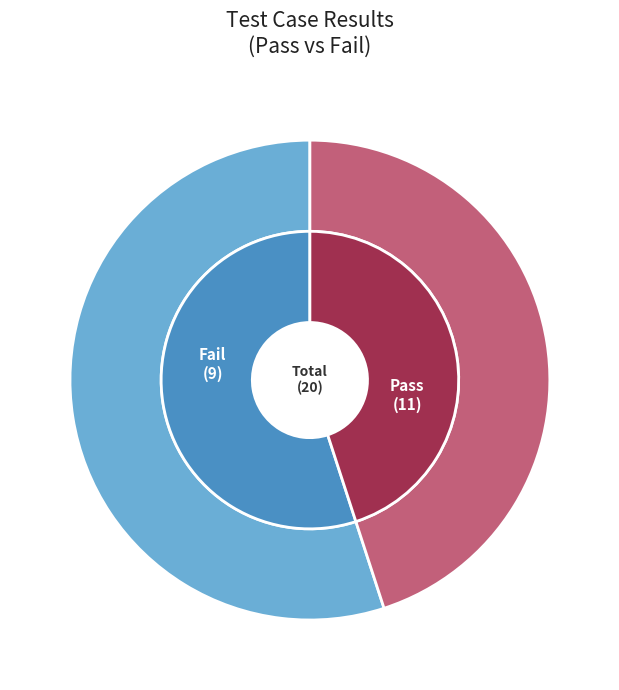

To the nearest percent, what portion does pass represent?

55%